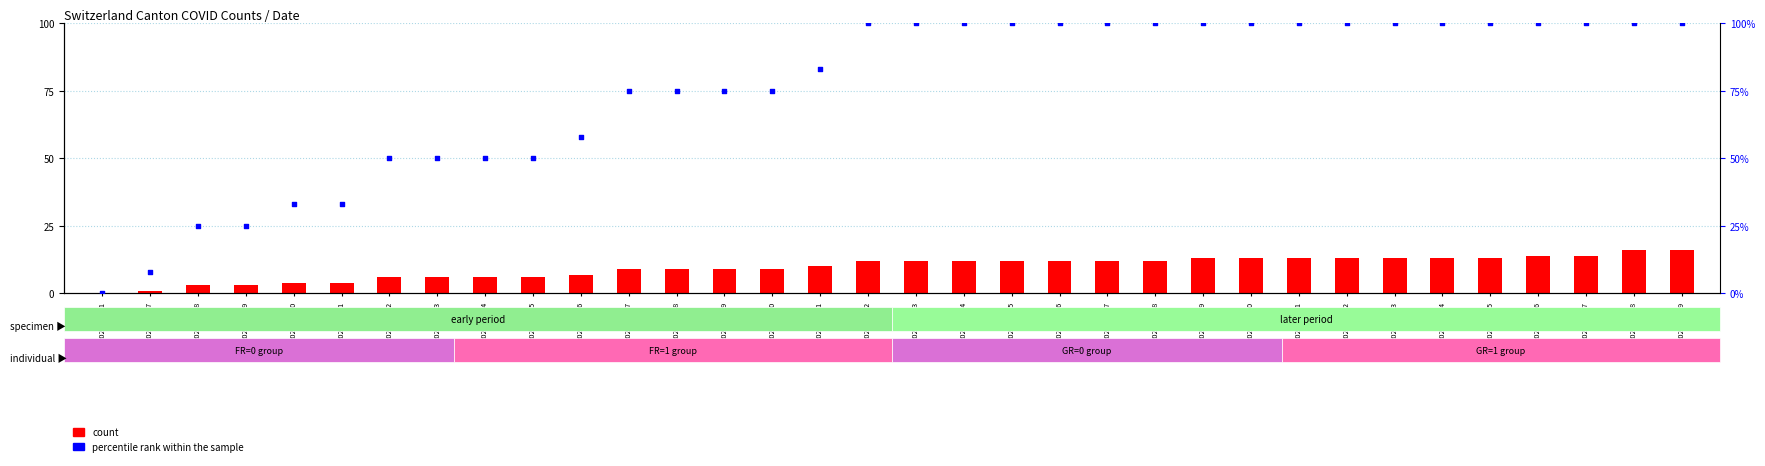

Which series has the largest Y range (max minus min)?

percentile rank within the sample